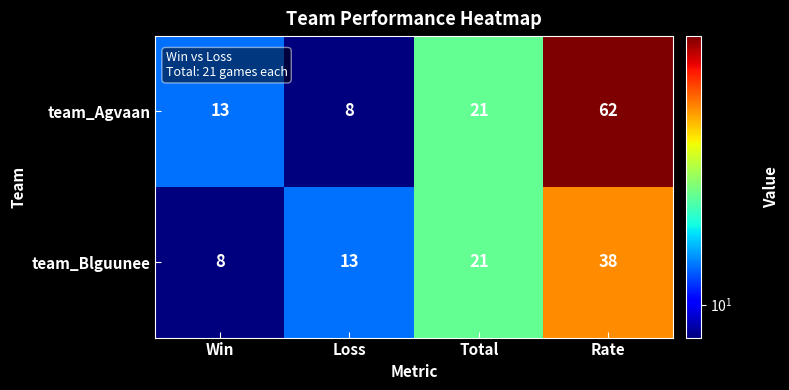

The team_Blguunee series shows 4 at Loss. True or false?

False